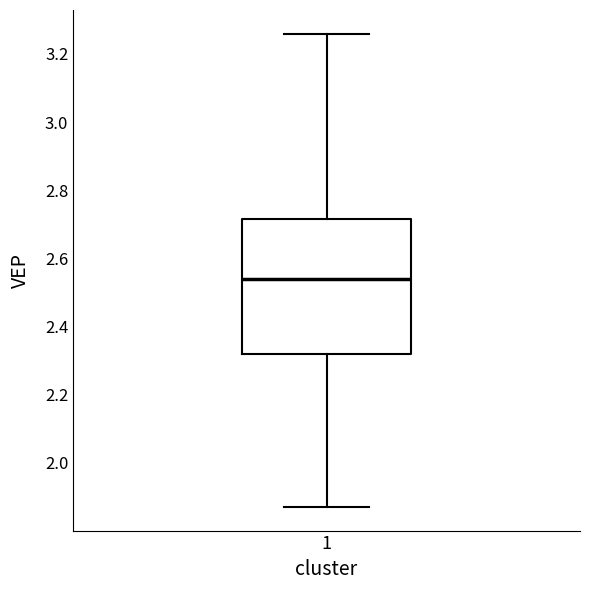

Read this box plot against the y-axis: the position of the median line, the range covered by the box, and the ends of both whiskers. The values are not printed on the chart, so give them approximately, as read against the axis.

median 2.54, box 2.32 to 2.72, whiskers 1.86 to 3.26